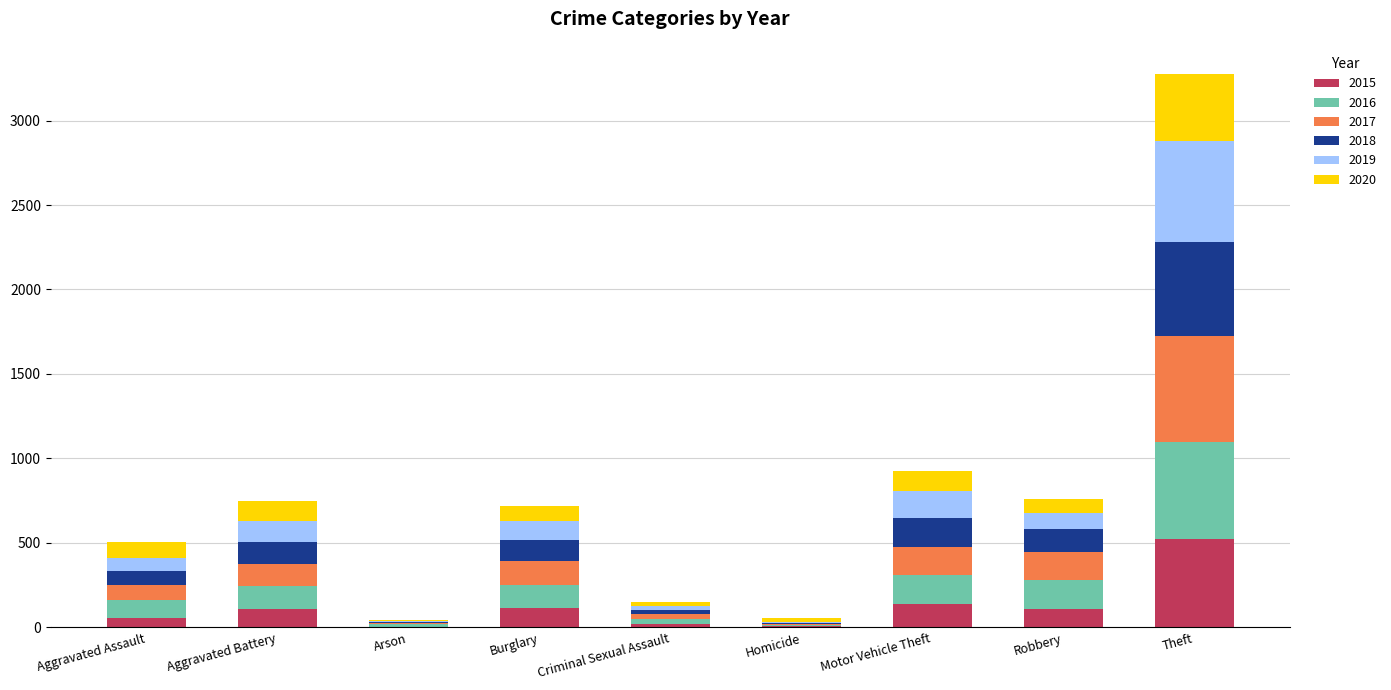

What is the maximum value for 2015?

524